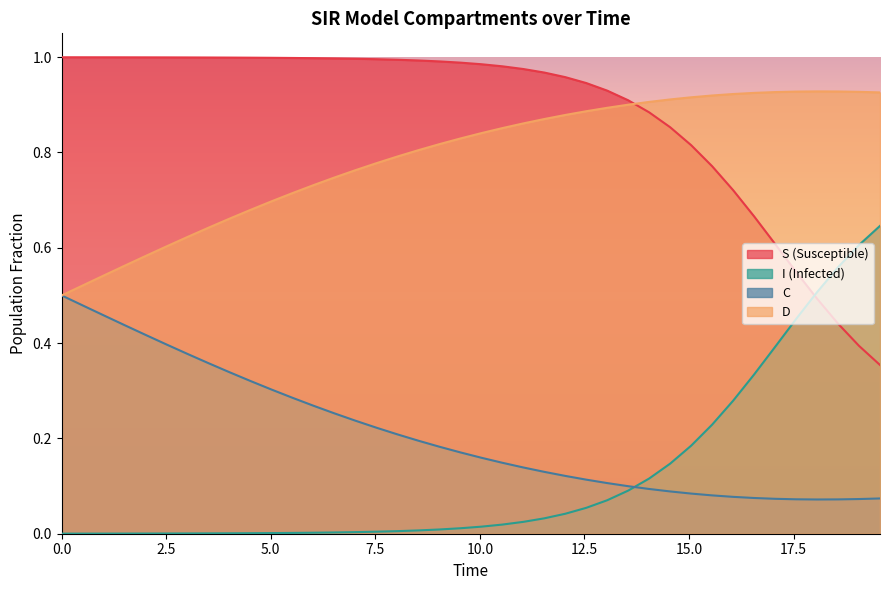

After their last crossing, which series has the higher values: I or S?

I